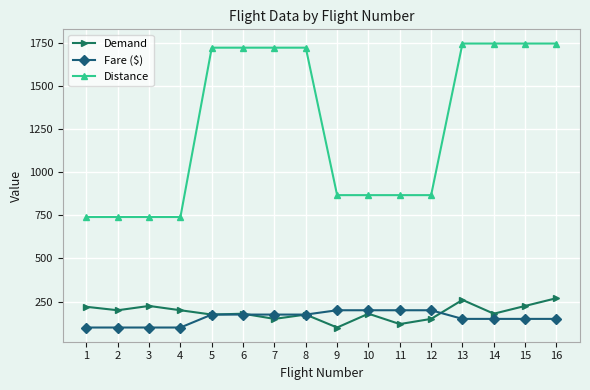

The value of Fare ($) at 14 is 150.0. True or false?

True